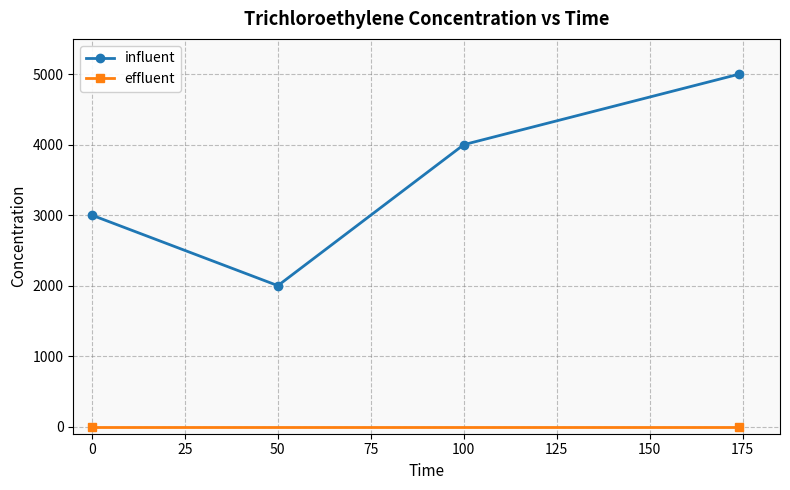

In influent, how many points are lower than both neighbors (excluding endpoints)?

1